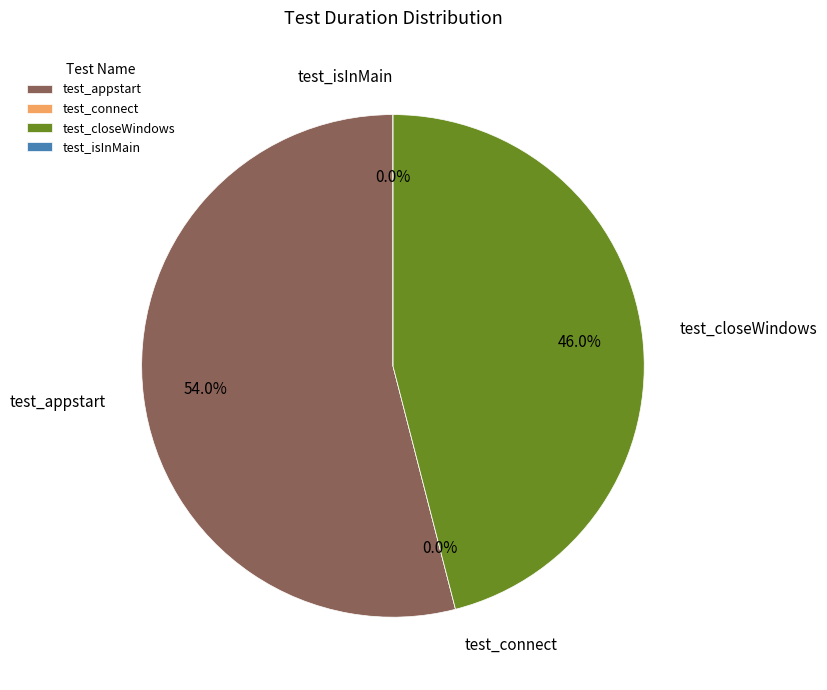

How many segments does this pie chart have?

4